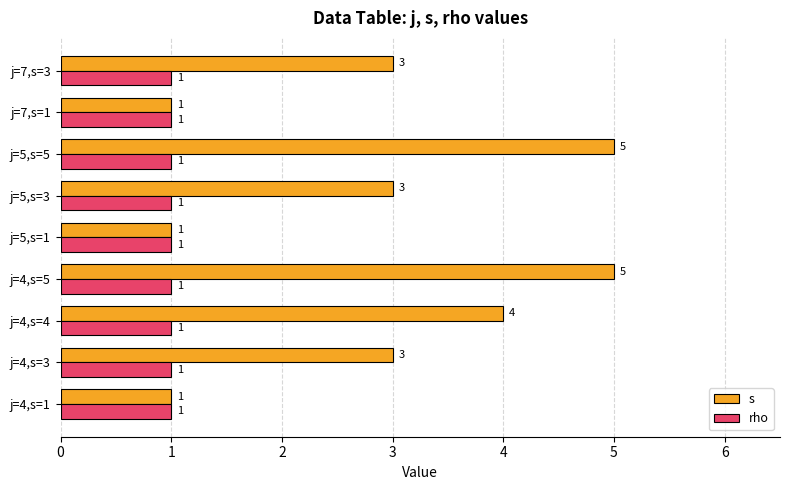

What is the lowest value of the s series?

1